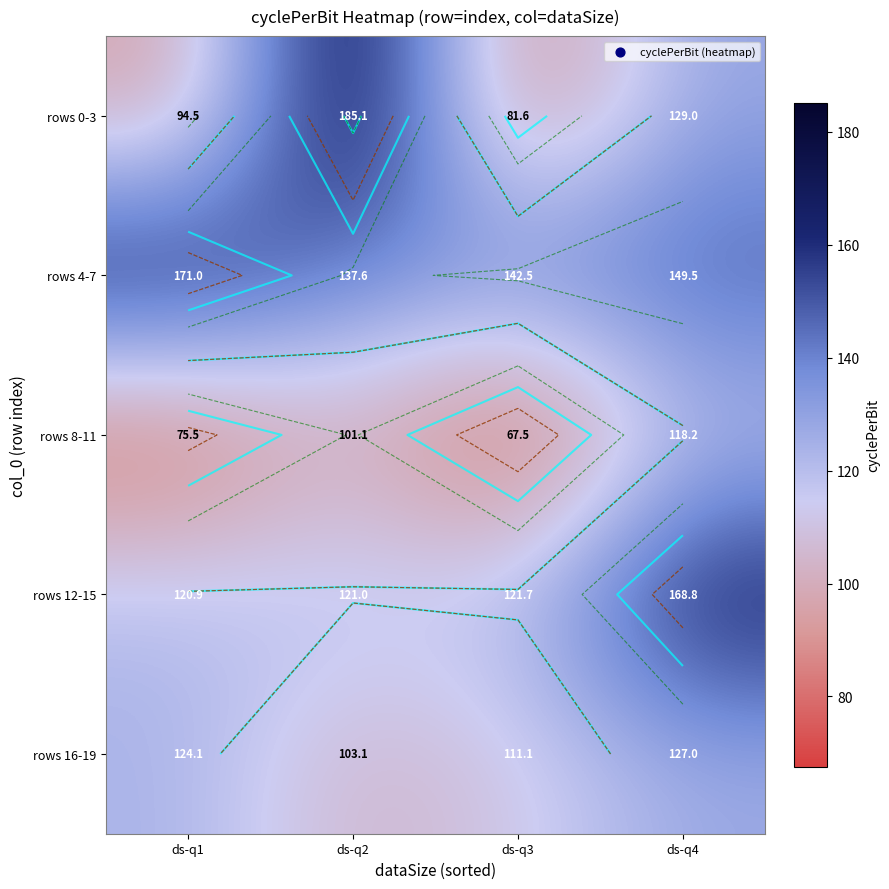

Between ds-q1 and ds-q2, which series saw the biggest shift?

rows 0-3